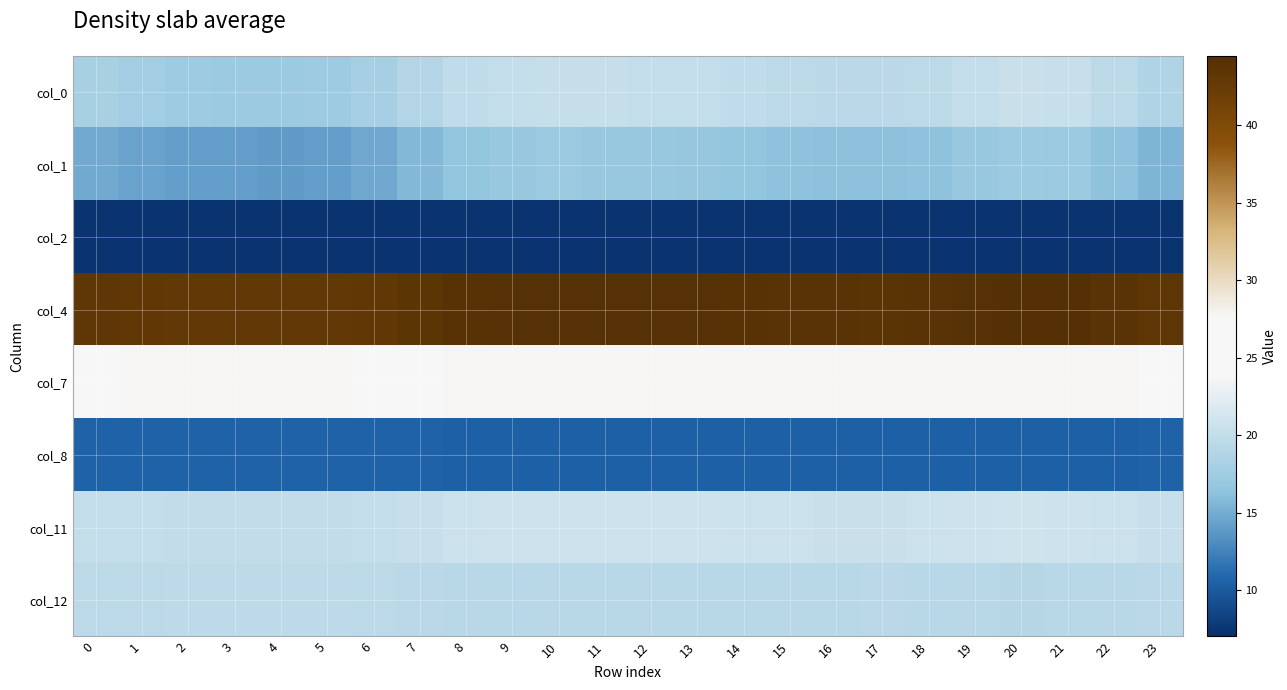

What is the greatest value displayed?

44.4